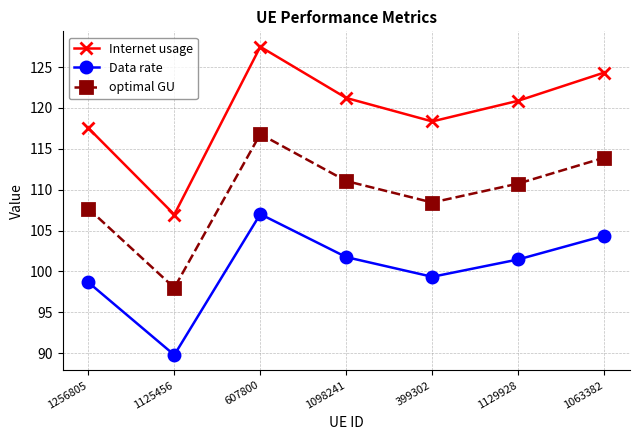

At which label is optimal GU closest to 107?

1256805